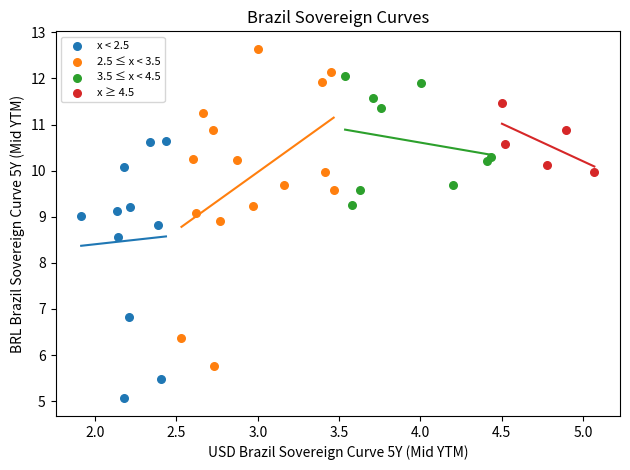

Which series has the largest Y range (max minus min)?

2.5 ≤ x < 3.5